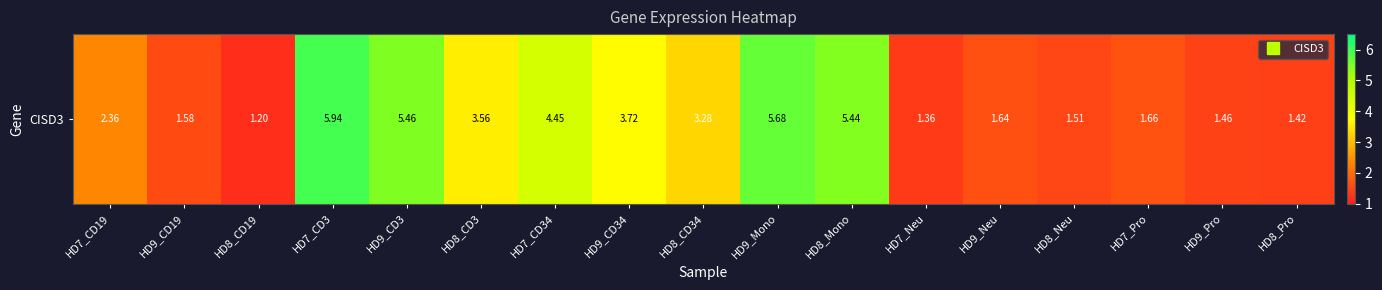

What is the sum of the values at HD9_Neu and HD9_Mono?

7.3